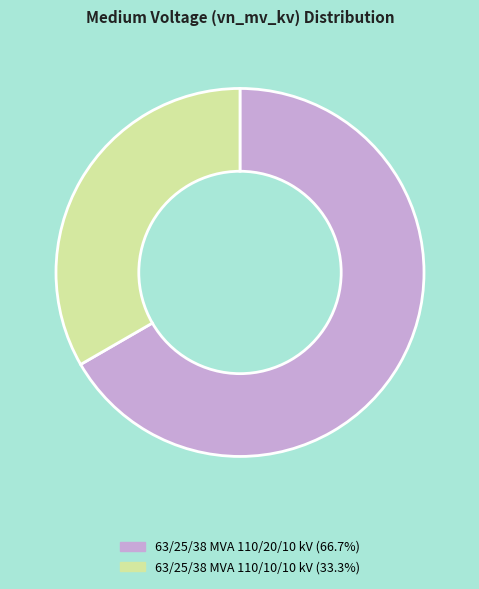

Which category has the smallest portion of the pie?

63/25/38 MVA 110/10/10 kV